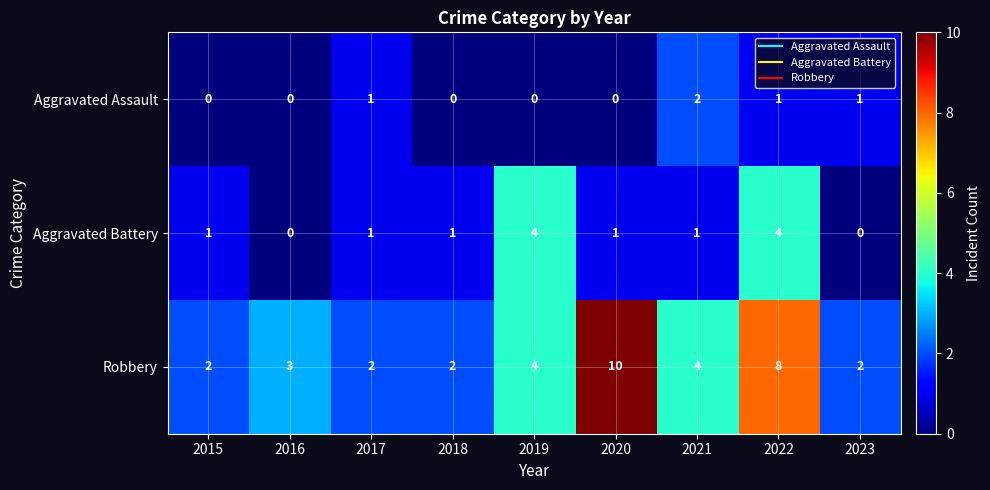

Count the Aggravated Assault values in the range 0 to 1.

8